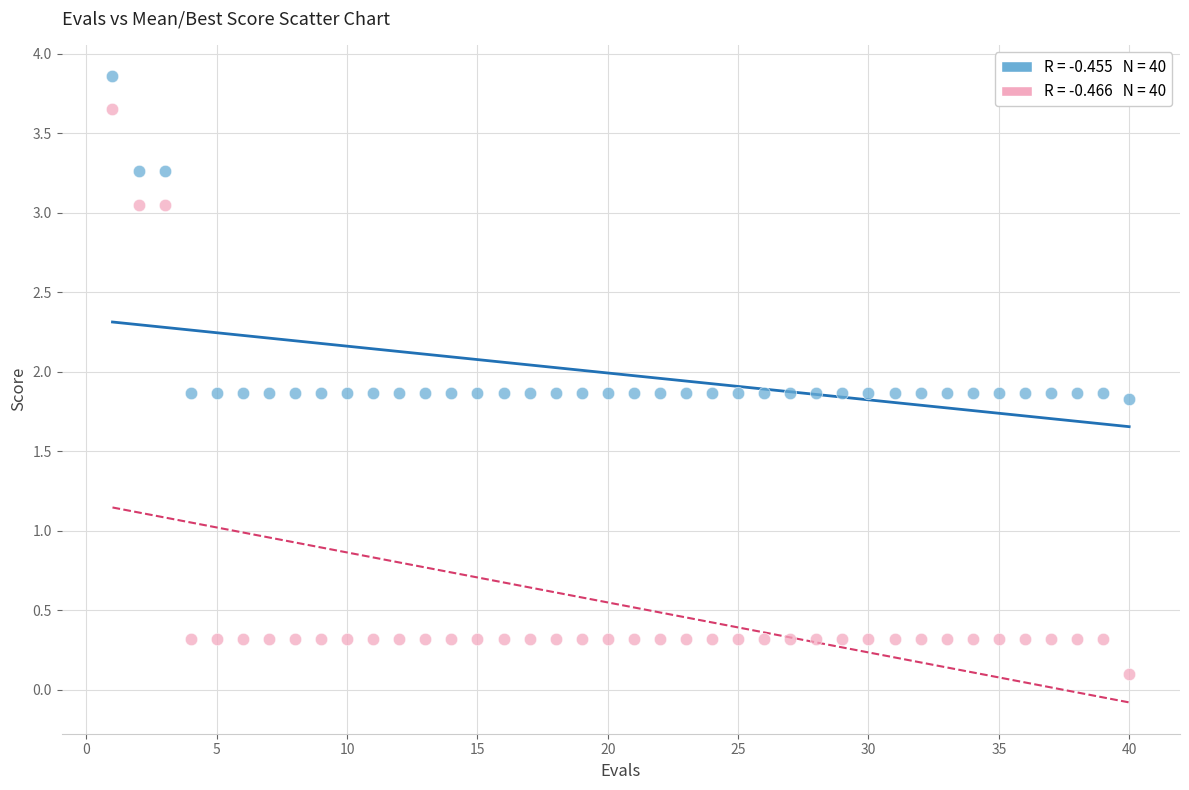

Across all data points, what is the range of X values (max minus min)?

39.0